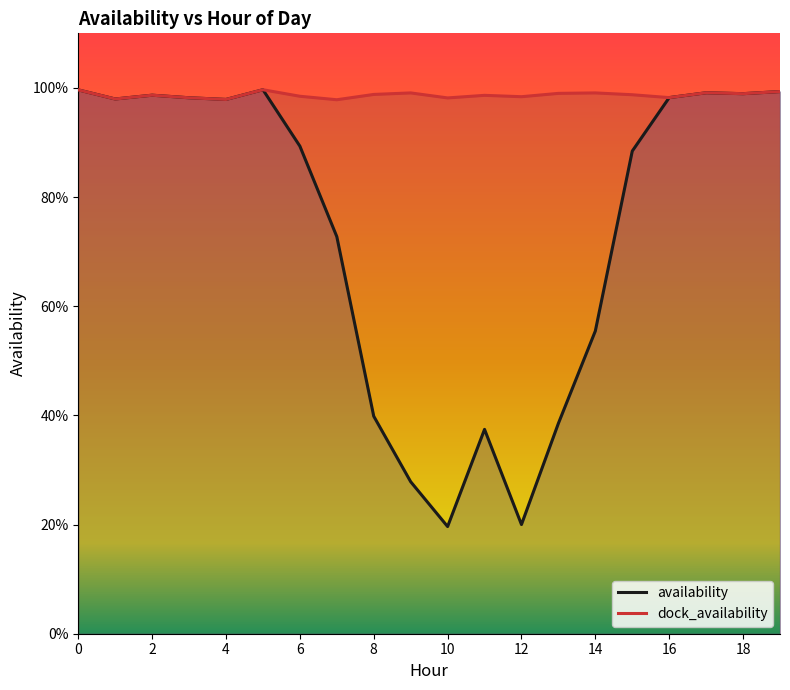

Reading left to right, list all the values displayed in this chart.

availability: 1.0	1.0	1.0	1.0	1.0	1.0	0.9	0.7	0.4	0.3	0.2	0.4	0.2	0.4	0.6	0.9	1.0	1.0	1.0	1.0
dock_availability: 1.0	1.0	1.0	1.0	1.0	1.0	1.0	1.0	1.0	1.0	1.0	1.0	1.0	1.0	1.0	1.0	1.0	1.0	1.0	1.0